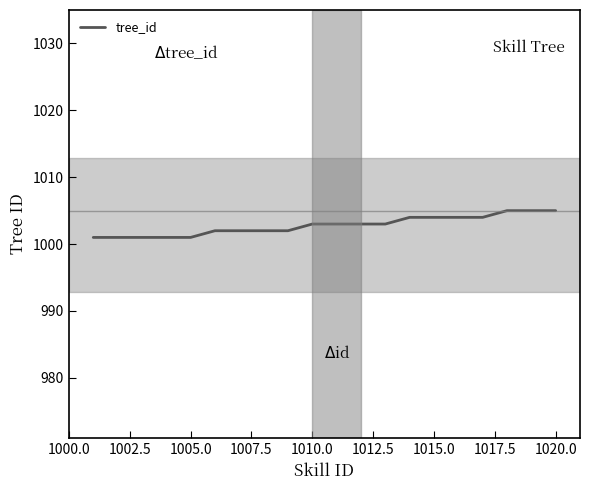

What is the smallest value displayed?

1001